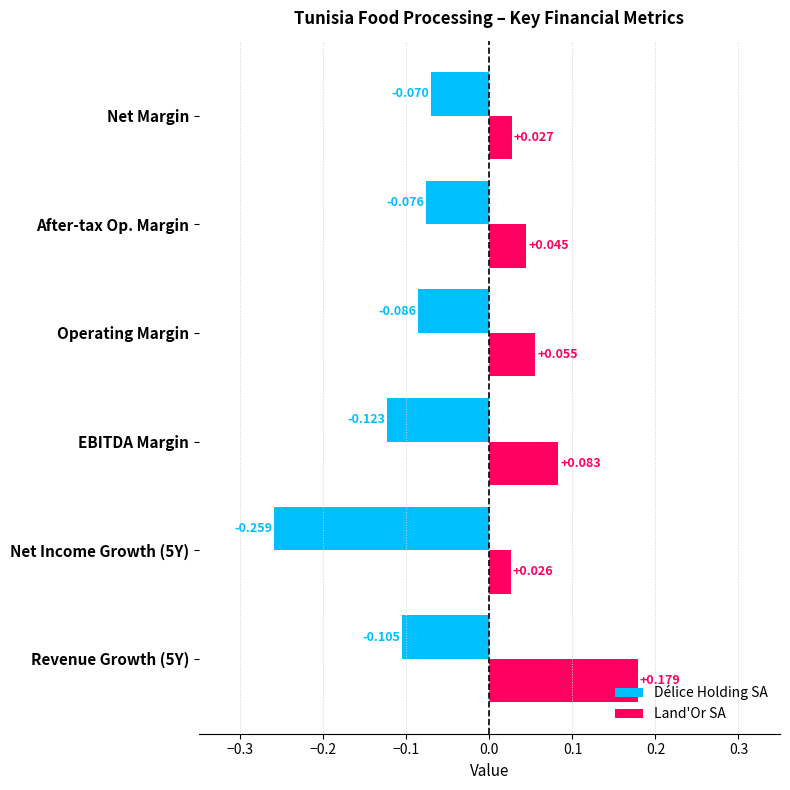

What are all the series names shown in the legend?

Délice Holding SA, Land'Or SA